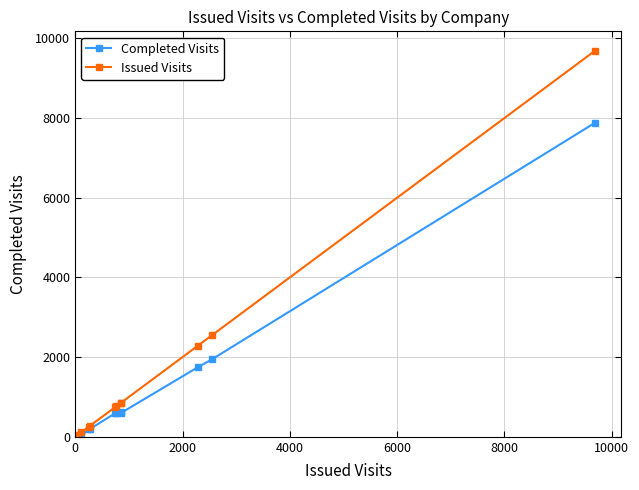

What is the maximum value shown in the chart?

9691.0